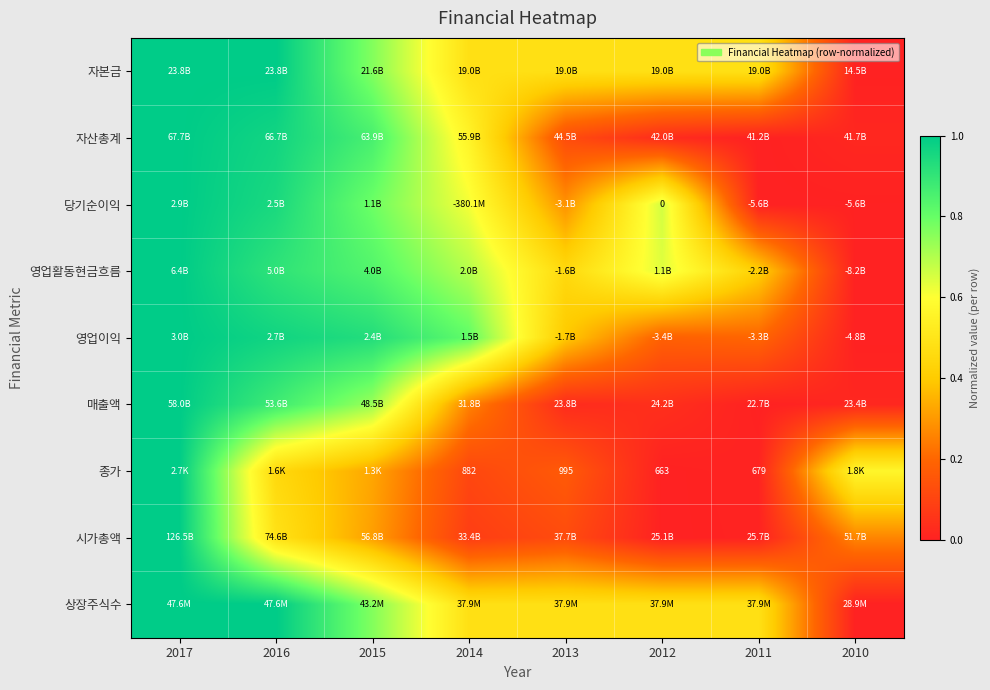

Between 2016 and 2012, which is larger?

2016